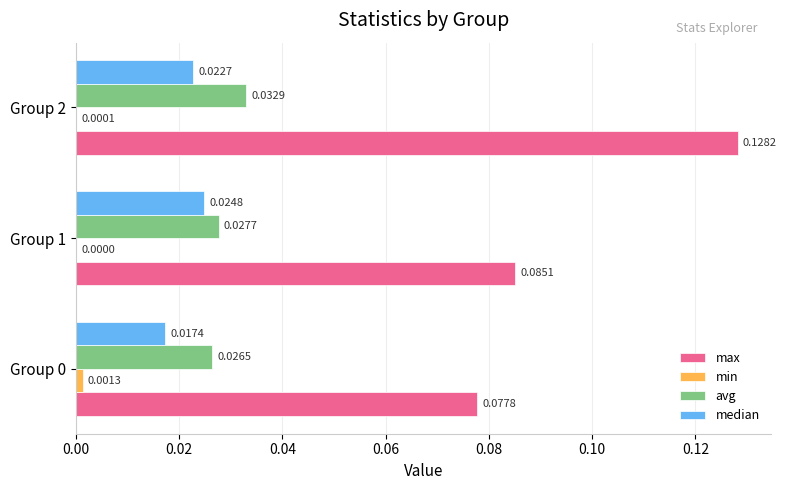

Which series has the widest spread of values?

max